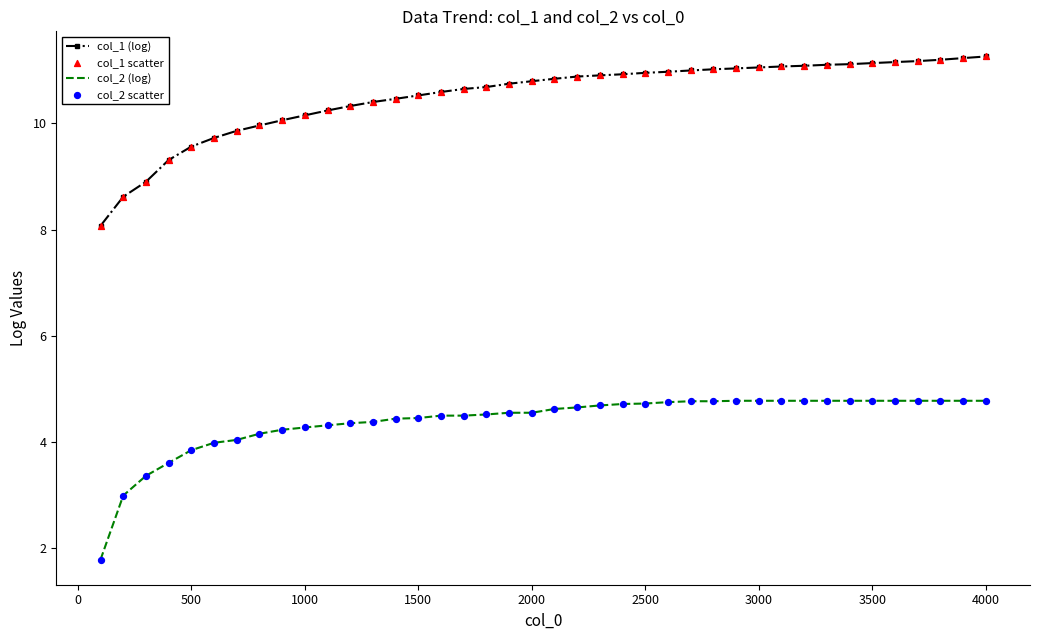

Which series has the largest range (max minus min)?

col_1 (log)